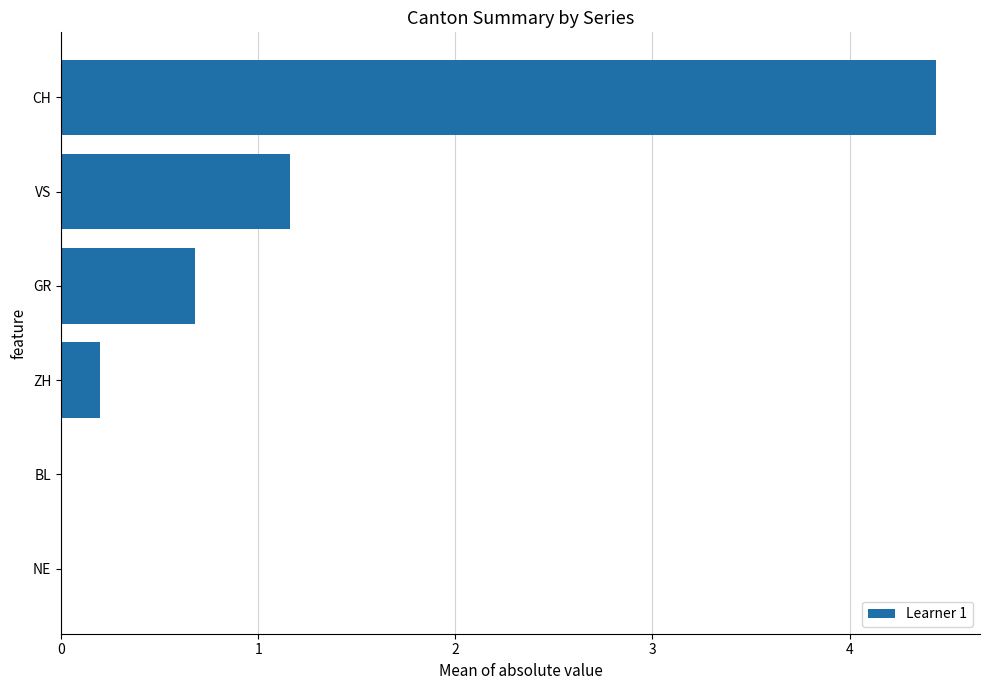

Between NE and CH, which is larger?

CH